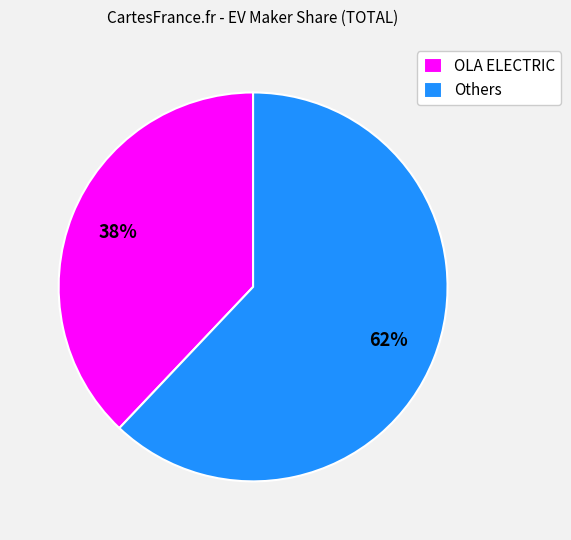

Do OLA ELECTRIC and Others together represent more than half of the pie?

Yes